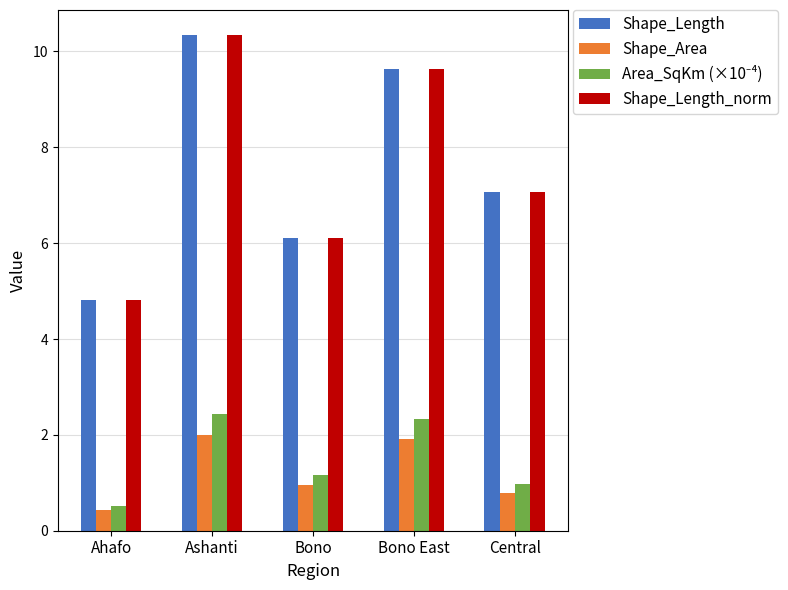

How many bars are there in total?

20